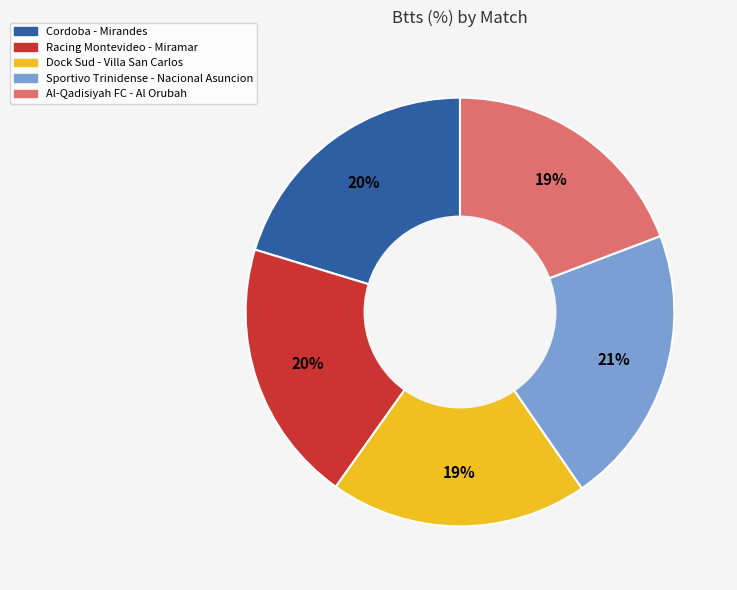

Is Sportivo Trinidense - Nacional Asuncion the majority of the pie?

No